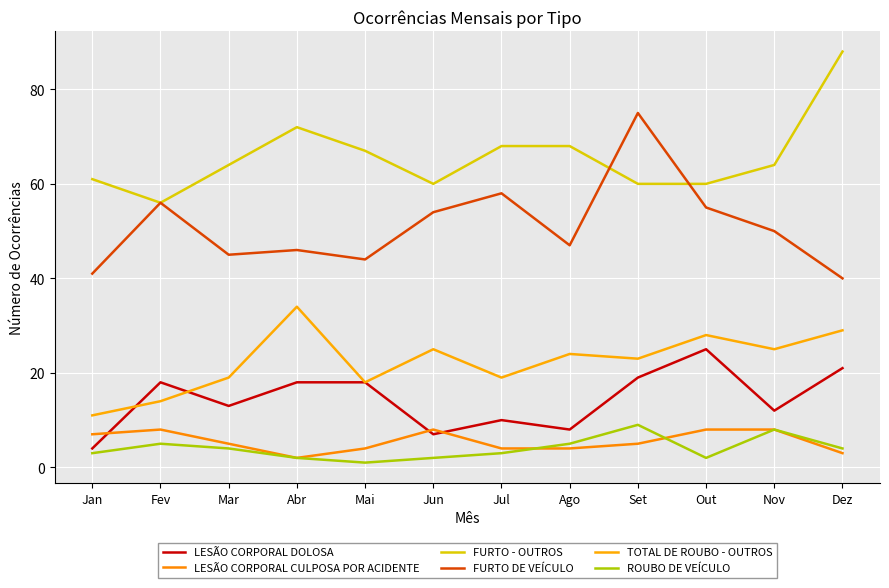

What is the highest value of the FURTO - OUTROS series?

88